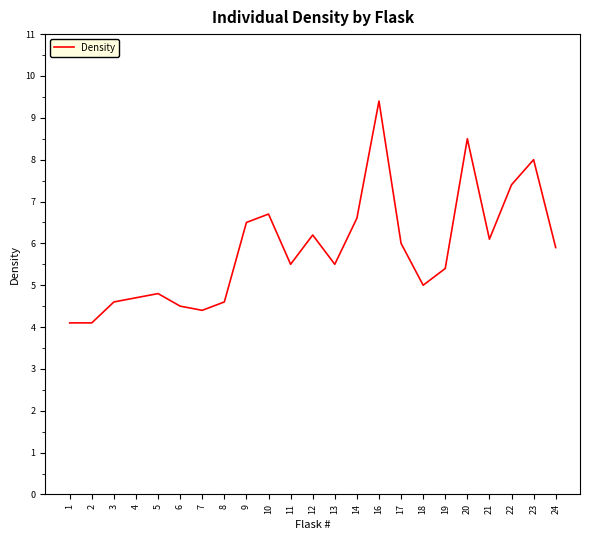

Between 23 and 19, which is larger?

23